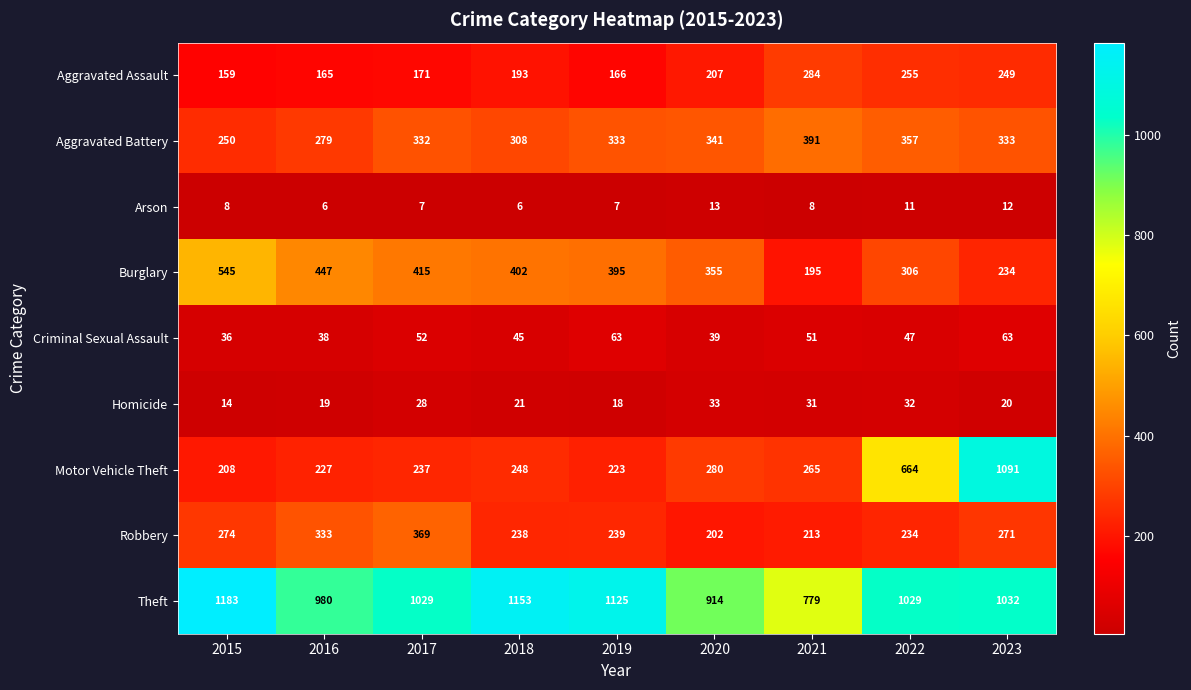

At how many categories does at least one series exceed 998?

6